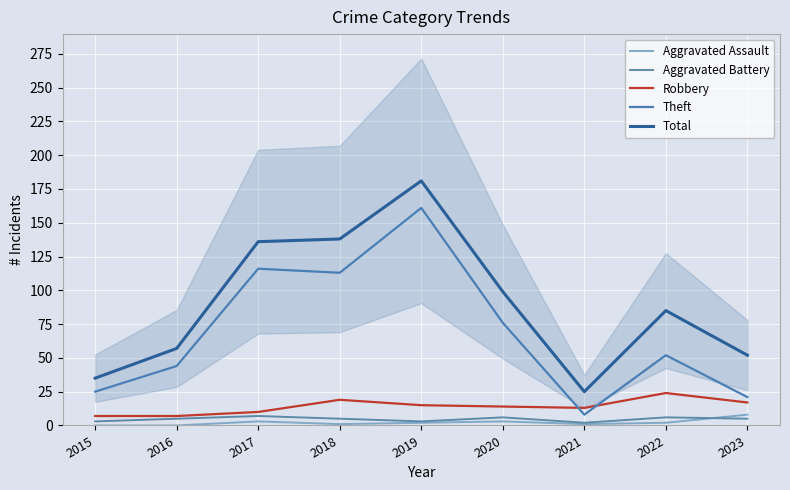

At which category is the sum across all series the highest?

2019